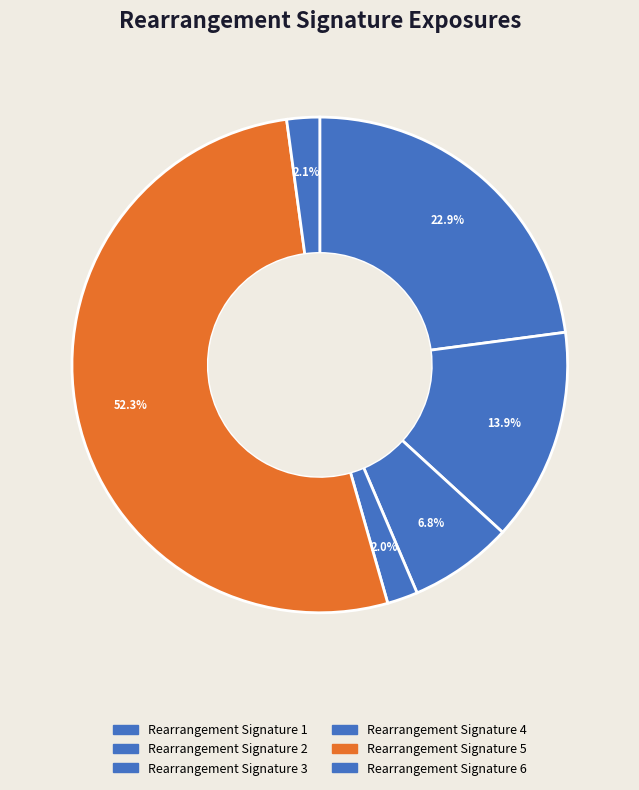

How many segments does this pie chart have?

6